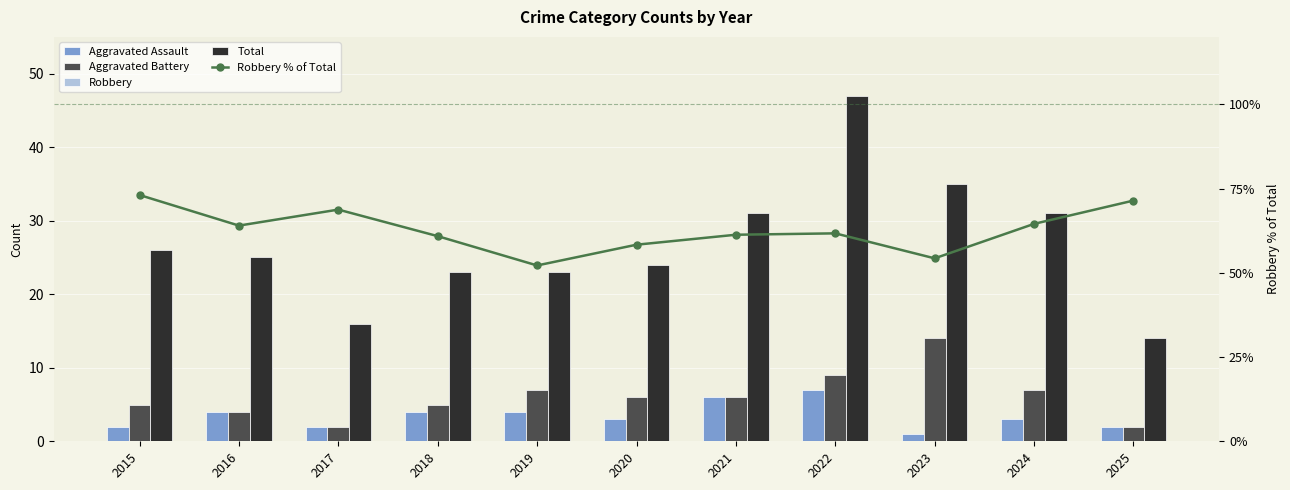

Reading left to right, extract all data points from this chart.

Aggravated Assault: 2015=2.0	2016=4.0	2017=2.0	2018=4.0	2019=4.0	2020=3.0	2021=6.0	2022=7.0	2023=1.0	2024=3.0	2025=2.0
Aggravated Battery: 2015=5.0	2016=4.0	2017=2.0	2018=5.0	2019=7.0	2020=6.0	2021=6.0	2022=9.0	2023=14.0	2024=7.0	2025=2.0
Robbery: 2015=19.0	2016=16.0	2017=11.0	2018=14.0	2019=12.0	2020=14.0	2021=19.0	2022=29.0	2023=19.0	2024=20.0	2025=10.0
Total: 2015=26.0	2016=25.0	2017=16.0	2018=23.0	2019=23.0	2020=24.0	2021=31.0	2022=47.0	2023=35.0	2024=31.0	2025=14.0
Robbery % of Total: 2015=73.1	2016=64.0	2017=68.8	2018=60.9	2019=52.2	2020=58.3	2021=61.3	2022=61.7	2023=54.3	2024=64.5	2025=71.4